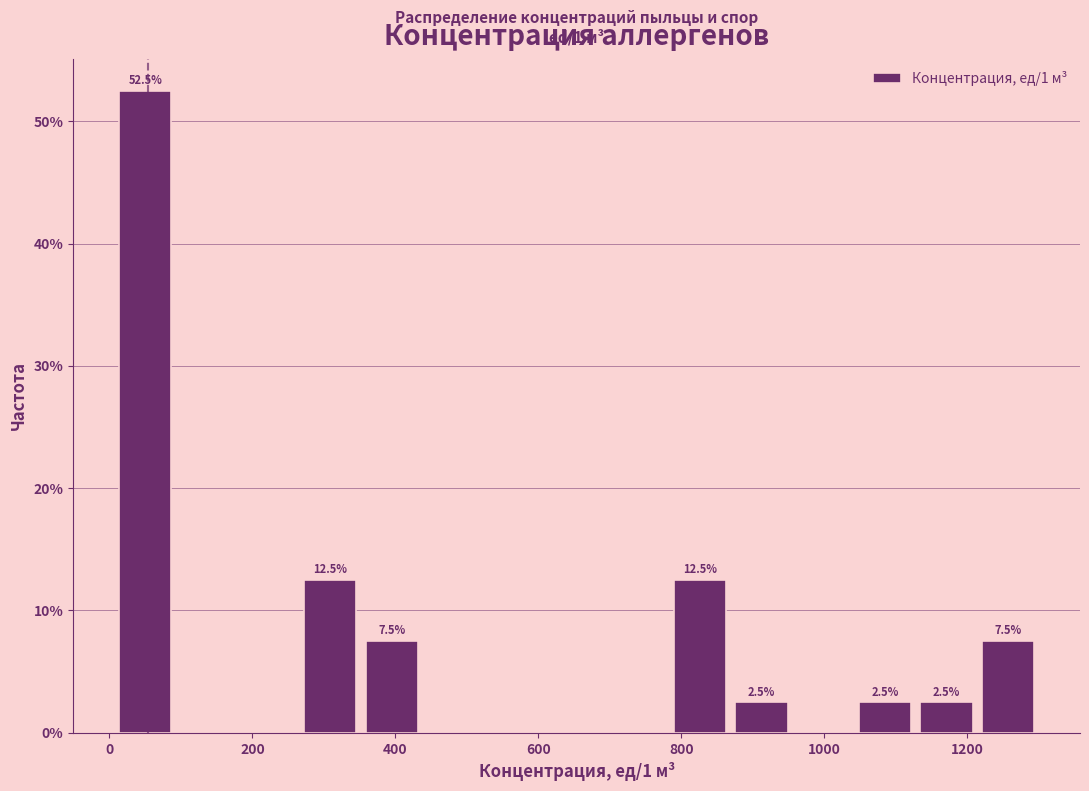

Over which range of the x-axis is the bar tallest?

0 to 100